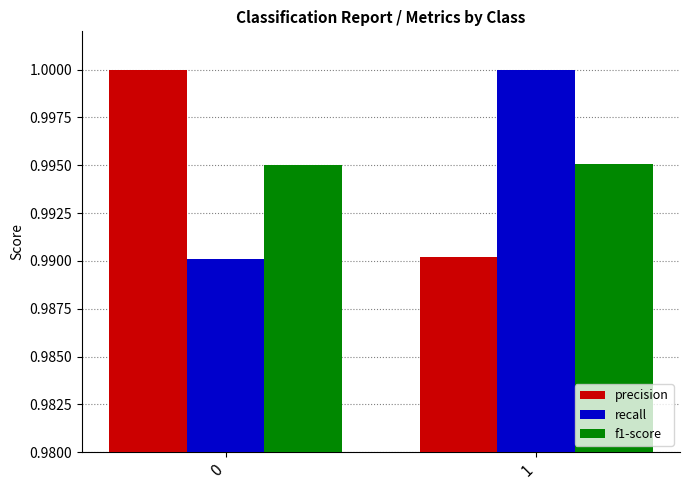

Rank the series at 1 from lowest to highest value.

precision, f1-score, recall